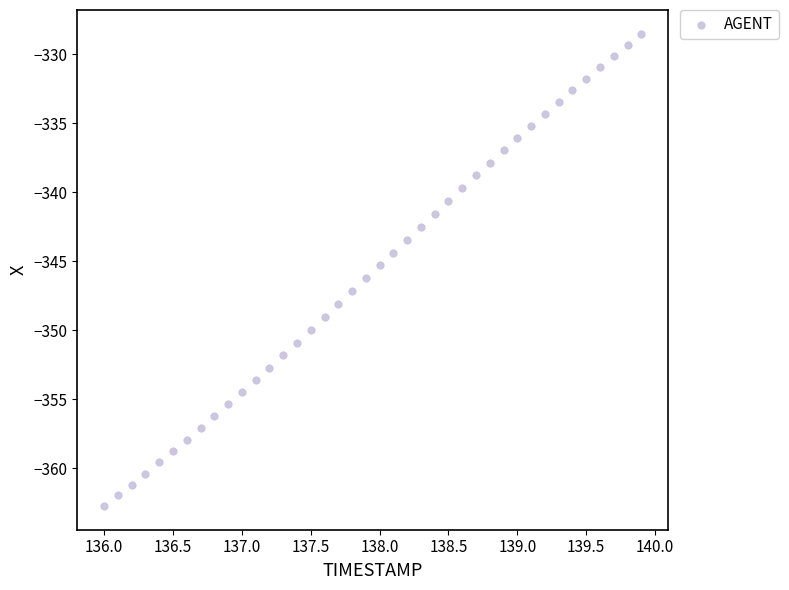

What is the range of Y values (max minus min)?

34.2